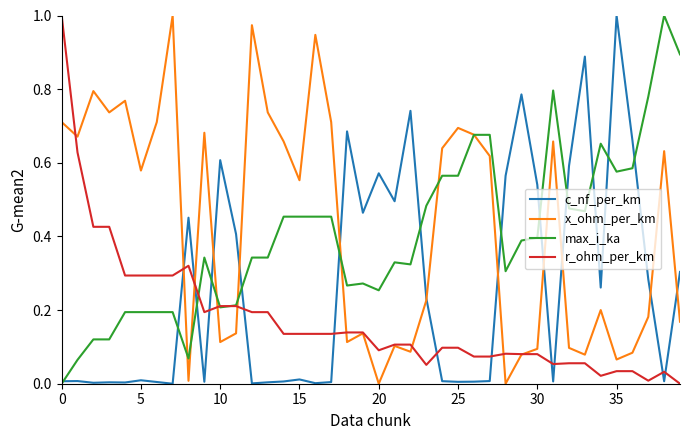

True or false: r_ohm_per_km has a value of 0.3 at 5.

True